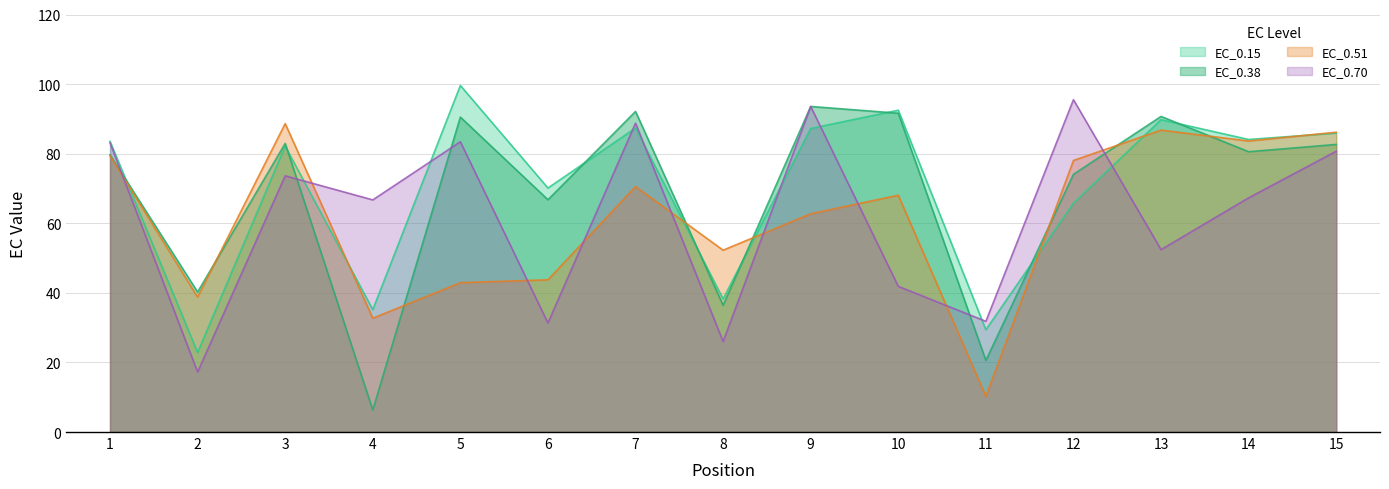

In EC_0.38, how many points are higher than both neighbors (excluding endpoints)?

5